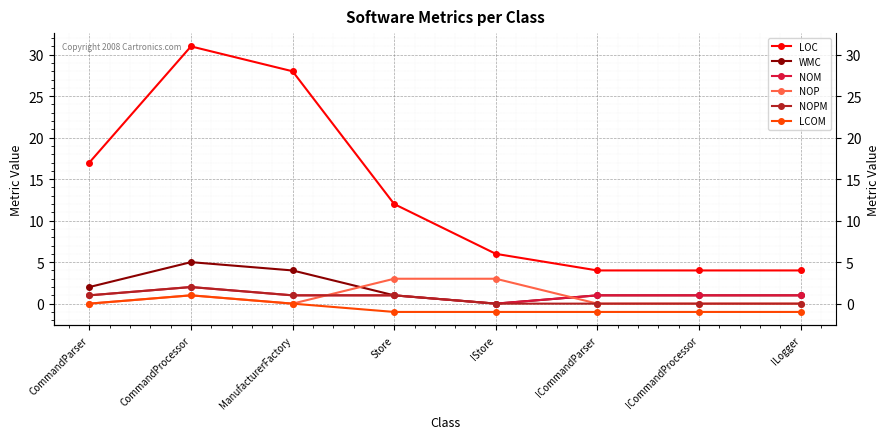

Which series has the largest total across all categories?

LOC